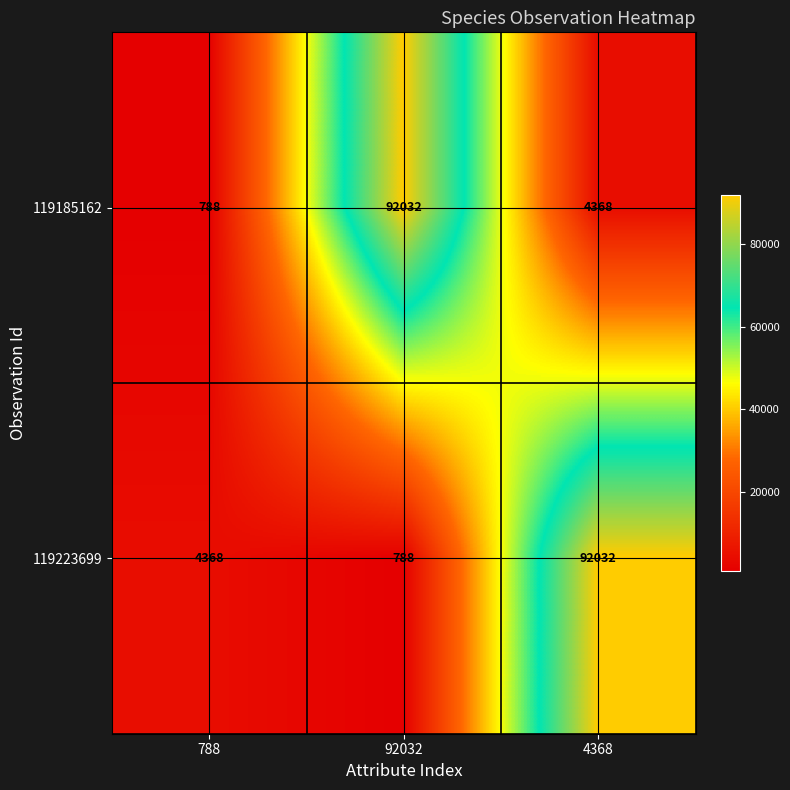

How many values in the 119223699 series are below 4368?

1